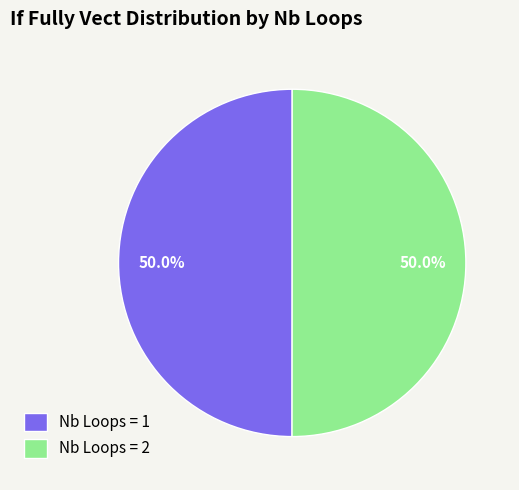

Approximately how many times larger is the value at Nb Loops = 1 compared to Nb Loops = 2?

1.0